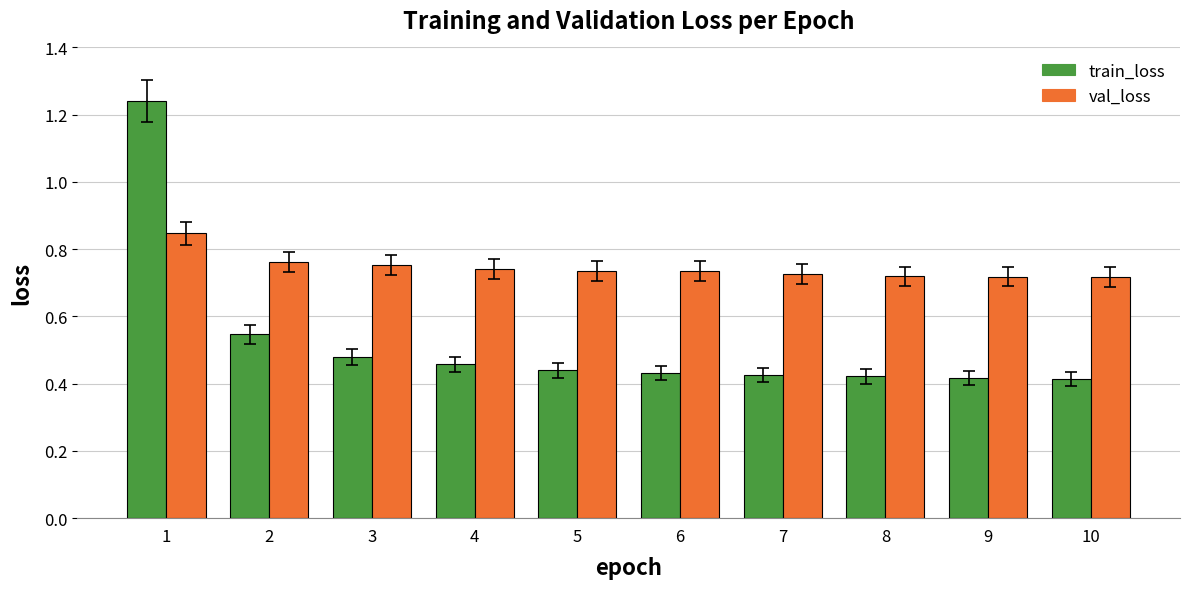

Which series has the largest range (max minus min)?

train_loss